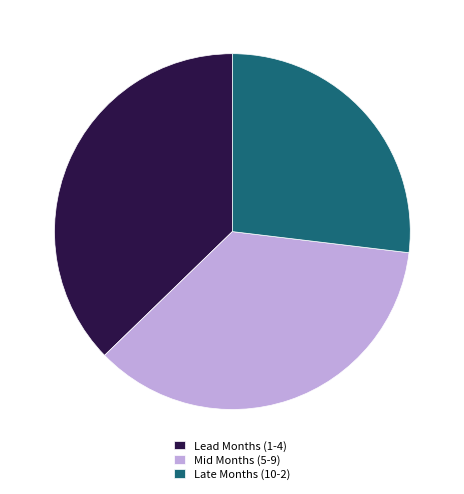

Approximately how many times larger is the value at Lead Months (1-4) compared to Late Months (10-2)?

1.4